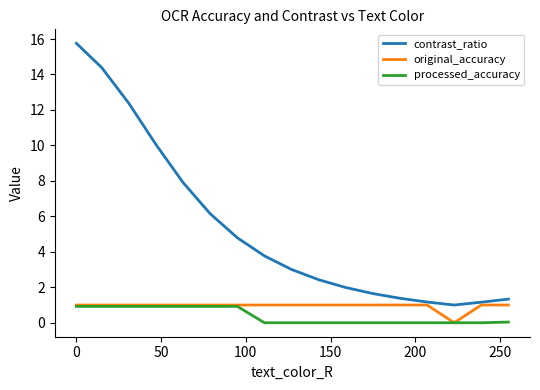

What is the lowest value of the contrast_ratio series?

1.0